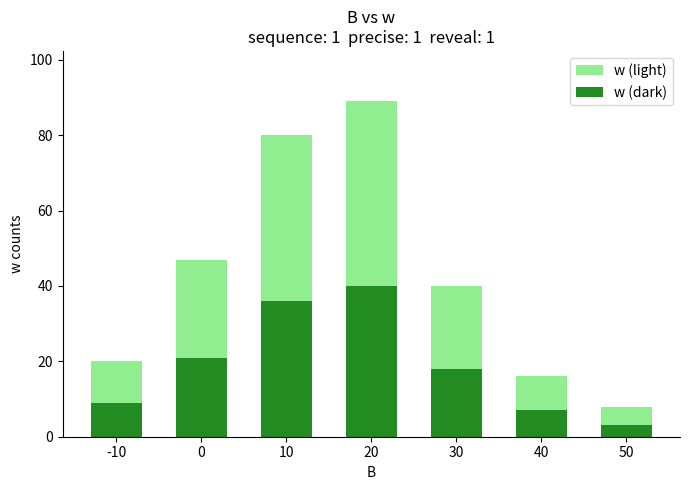

How many groups of bars are there?

7